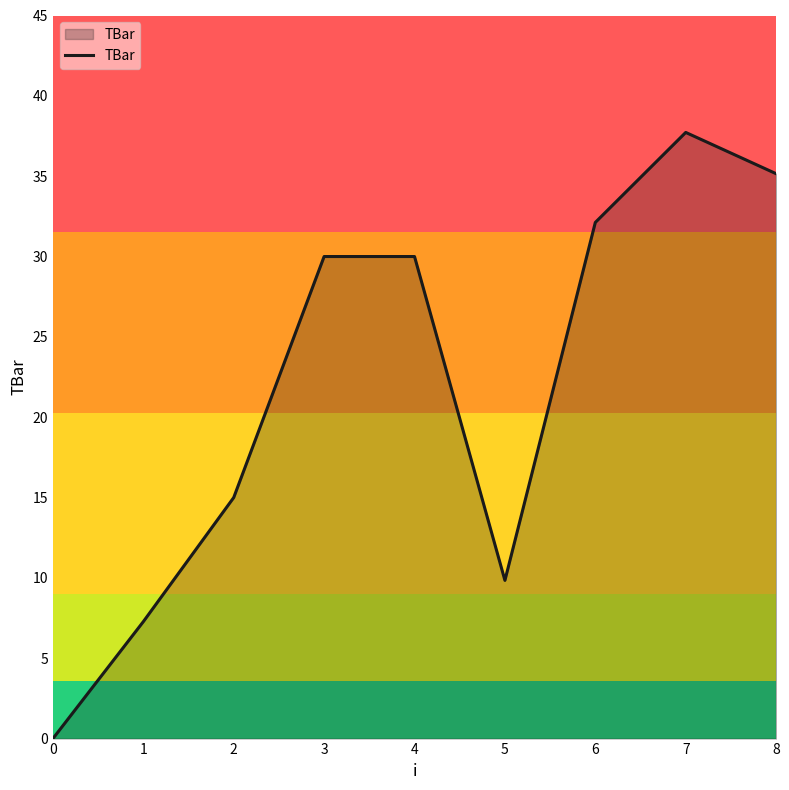

What is the greatest value displayed?

37.7